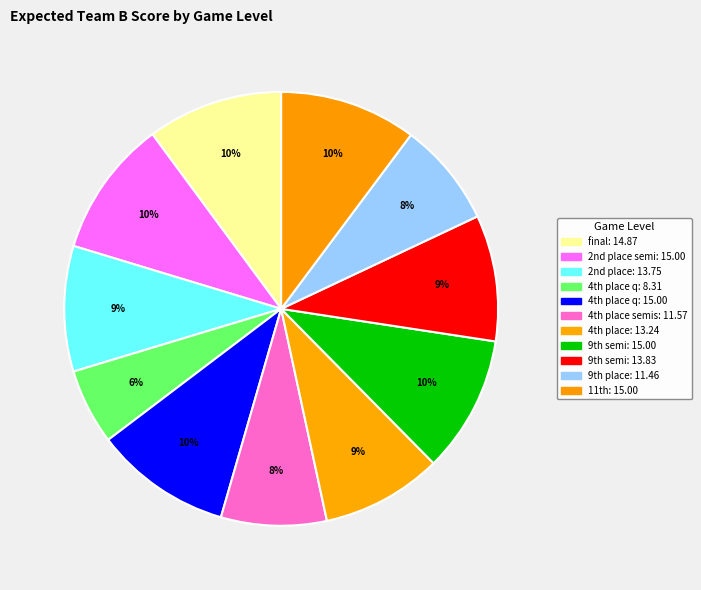

What is the smallest slice in the pie chart?

4th place q